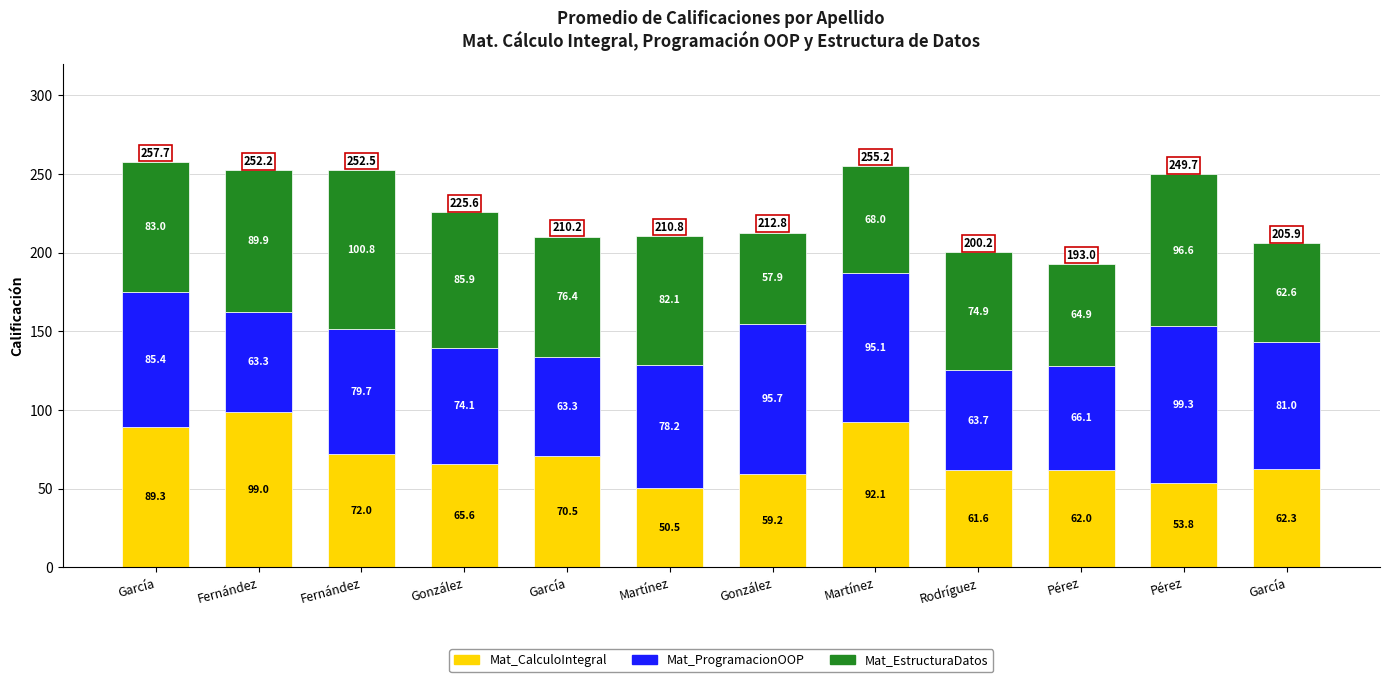

How many bars are there in total?

12